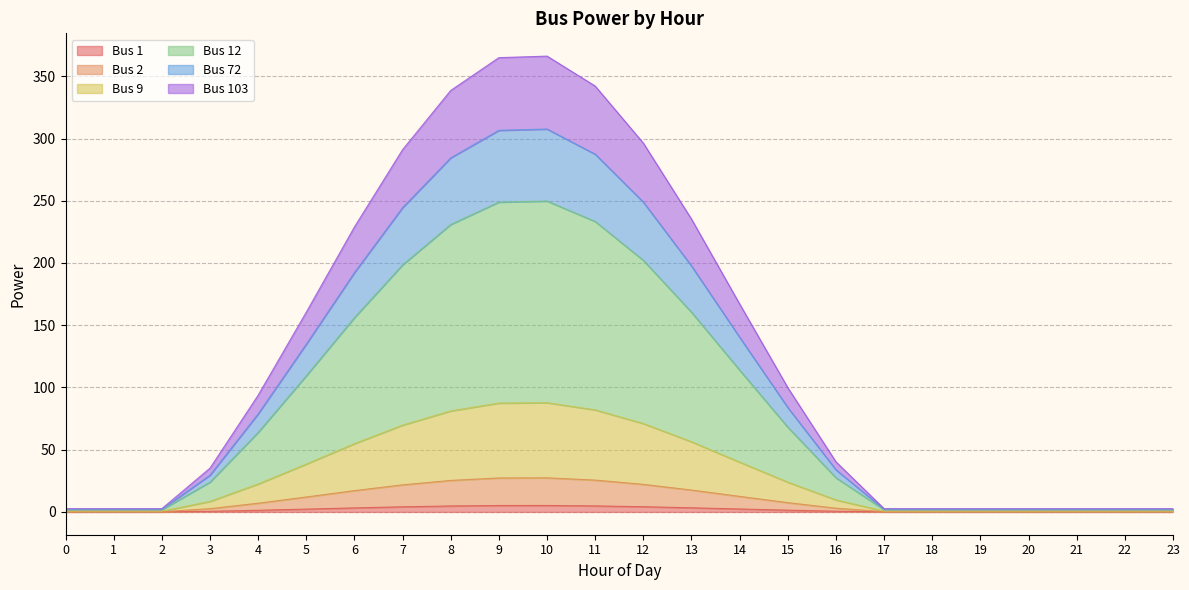

Where is the first local maximum for Bus 1?

10